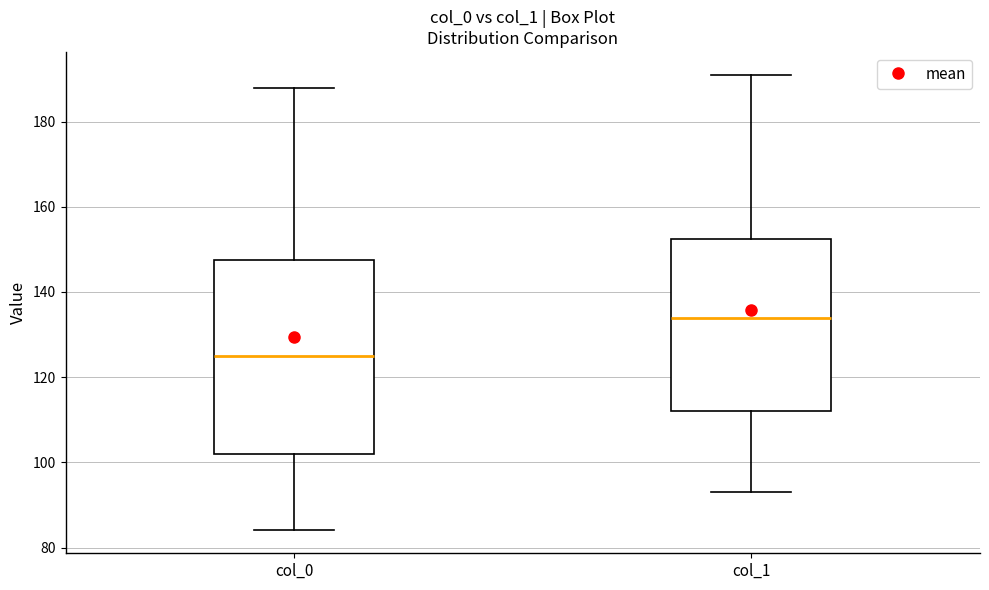

Reading left to right, read every box against the y-axis: the position of its median line, the range the box covers, and the ends of its whiskers. The values are not printed on the chart, so give them approximately, as read against the axis.

col_0: median 126, box 102 to 148, whiskers 84 to 188
col_1: median 134, box 112 to 152, whiskers 94 to 192